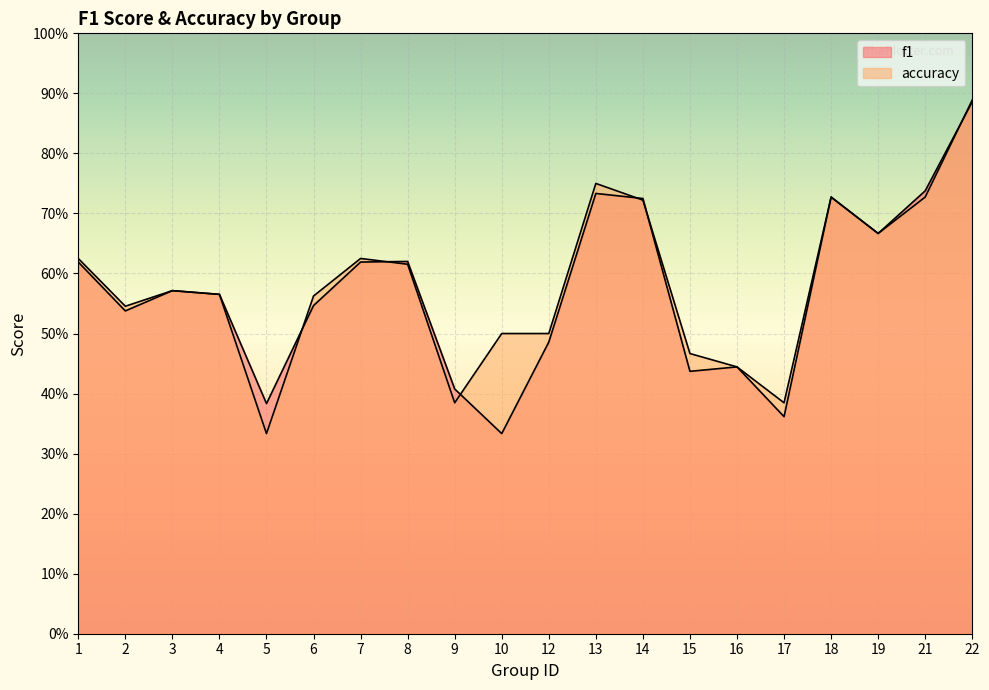

Which has a higher value, 13 or 10?

13